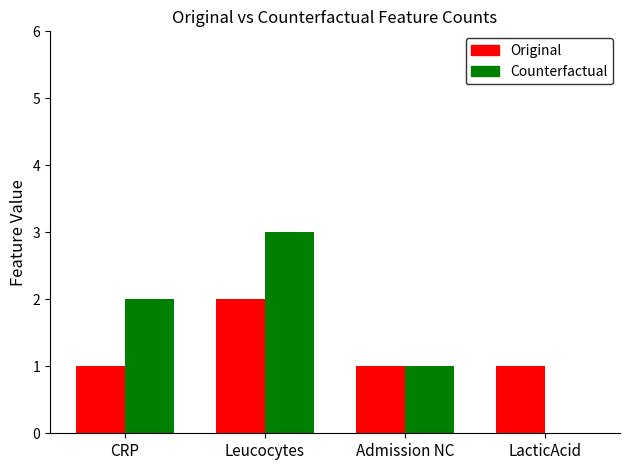

What is the sum of all Original values?

5